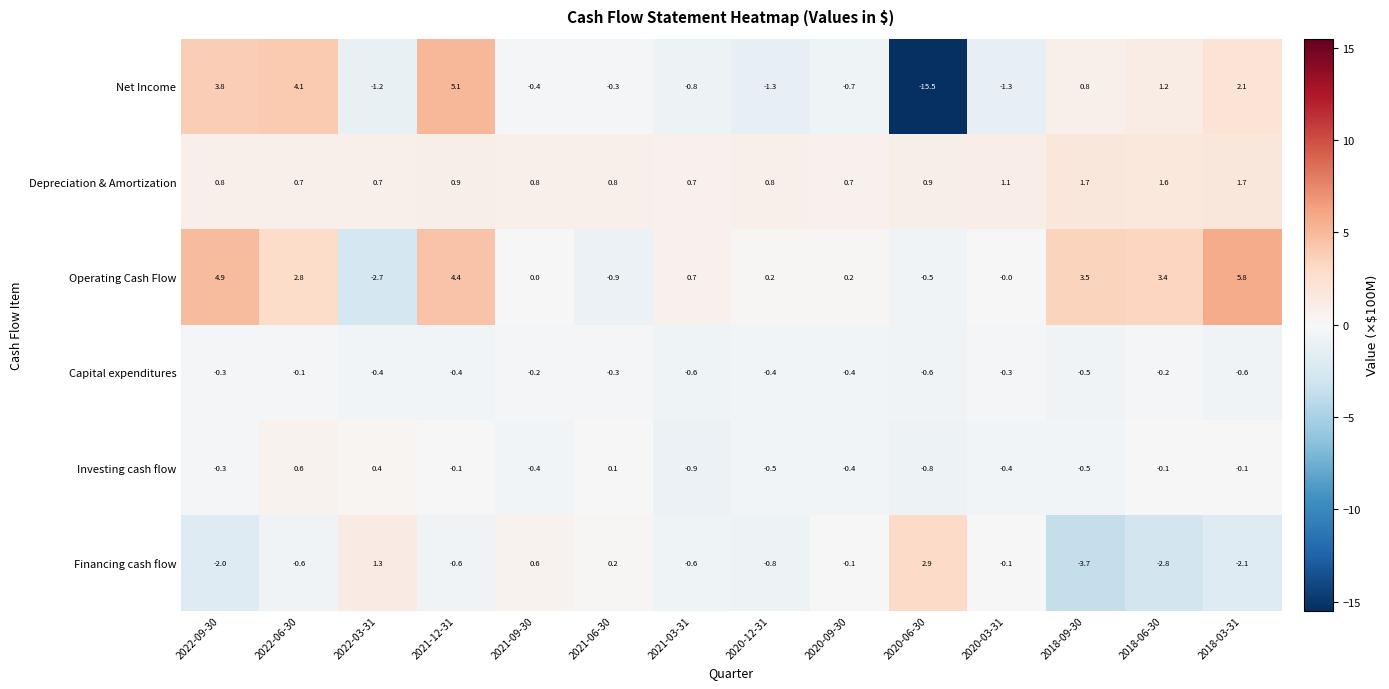

Which series has the largest total across all categories?

Operating Cash Flow